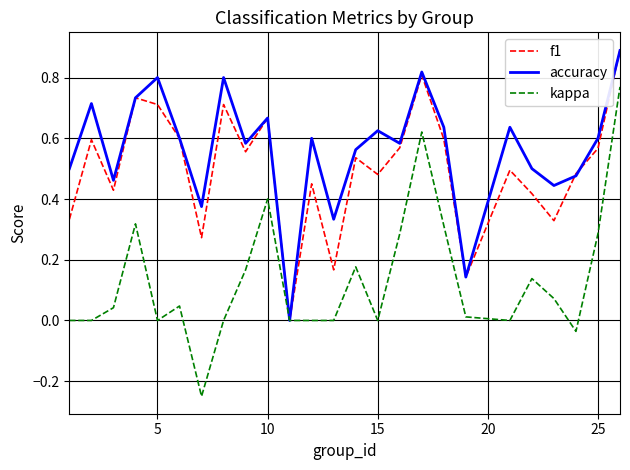

How many interior local peaks does the f1 series have?

8